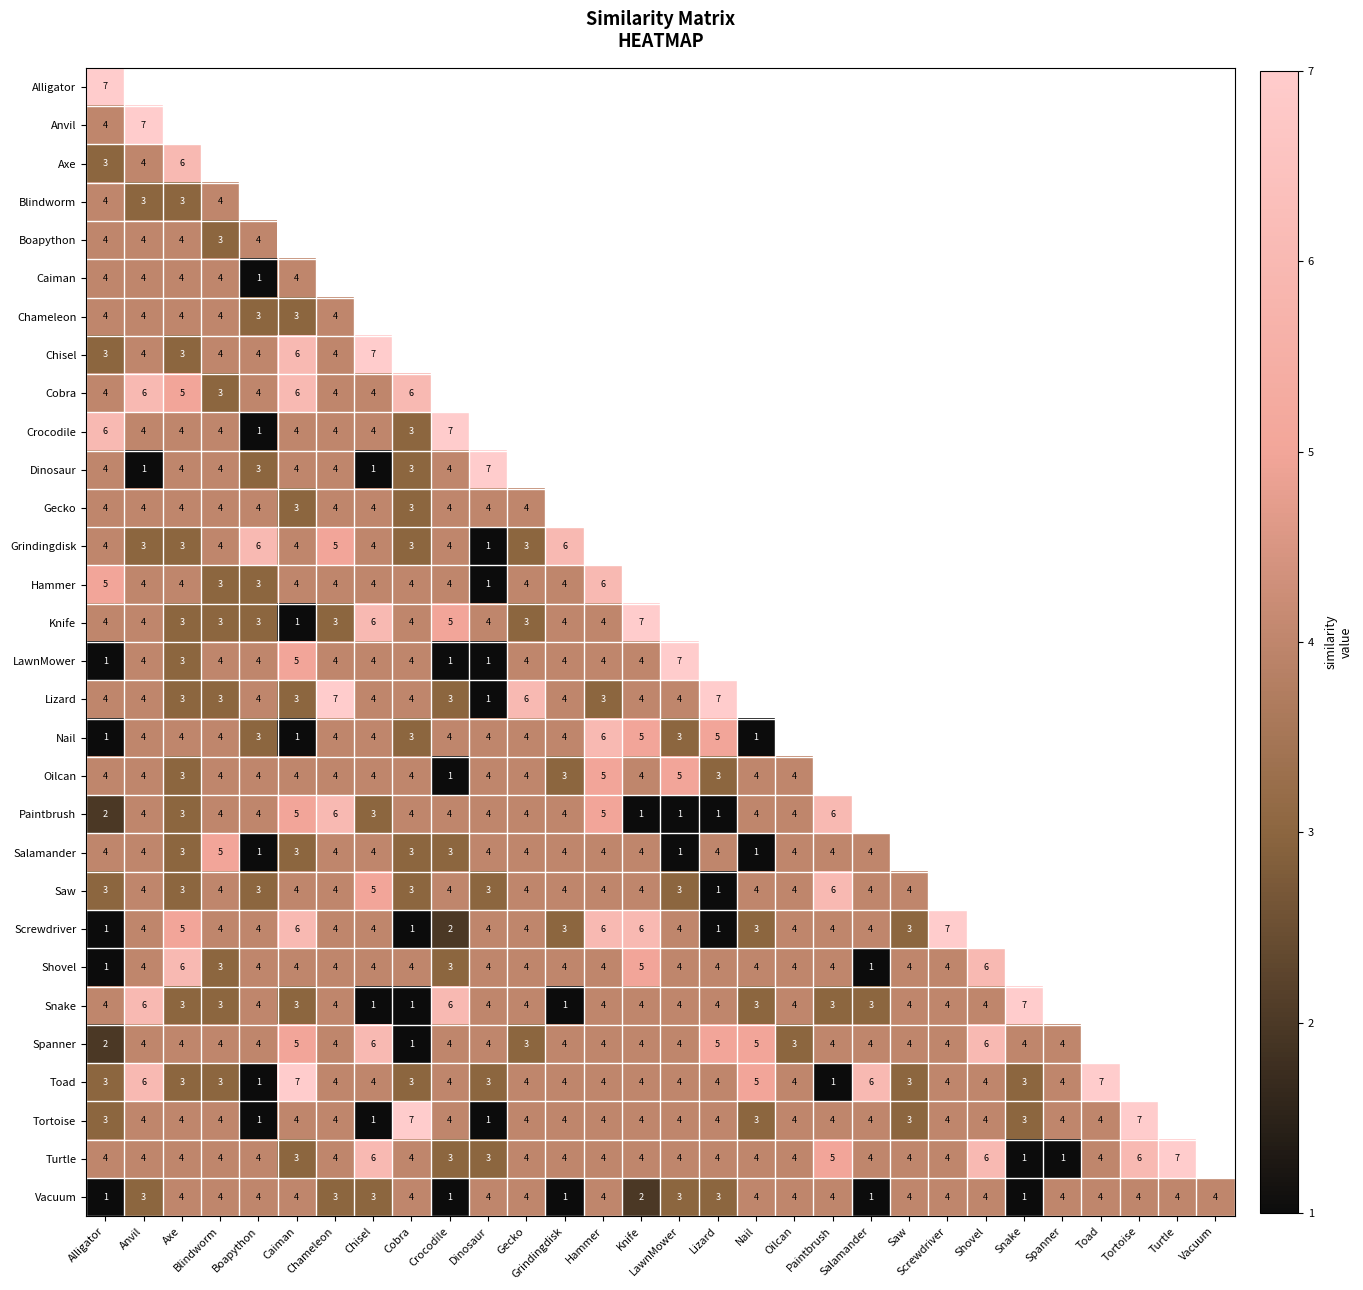

What is the difference between the Grindingdisk values at Anvil and Shovel?

1